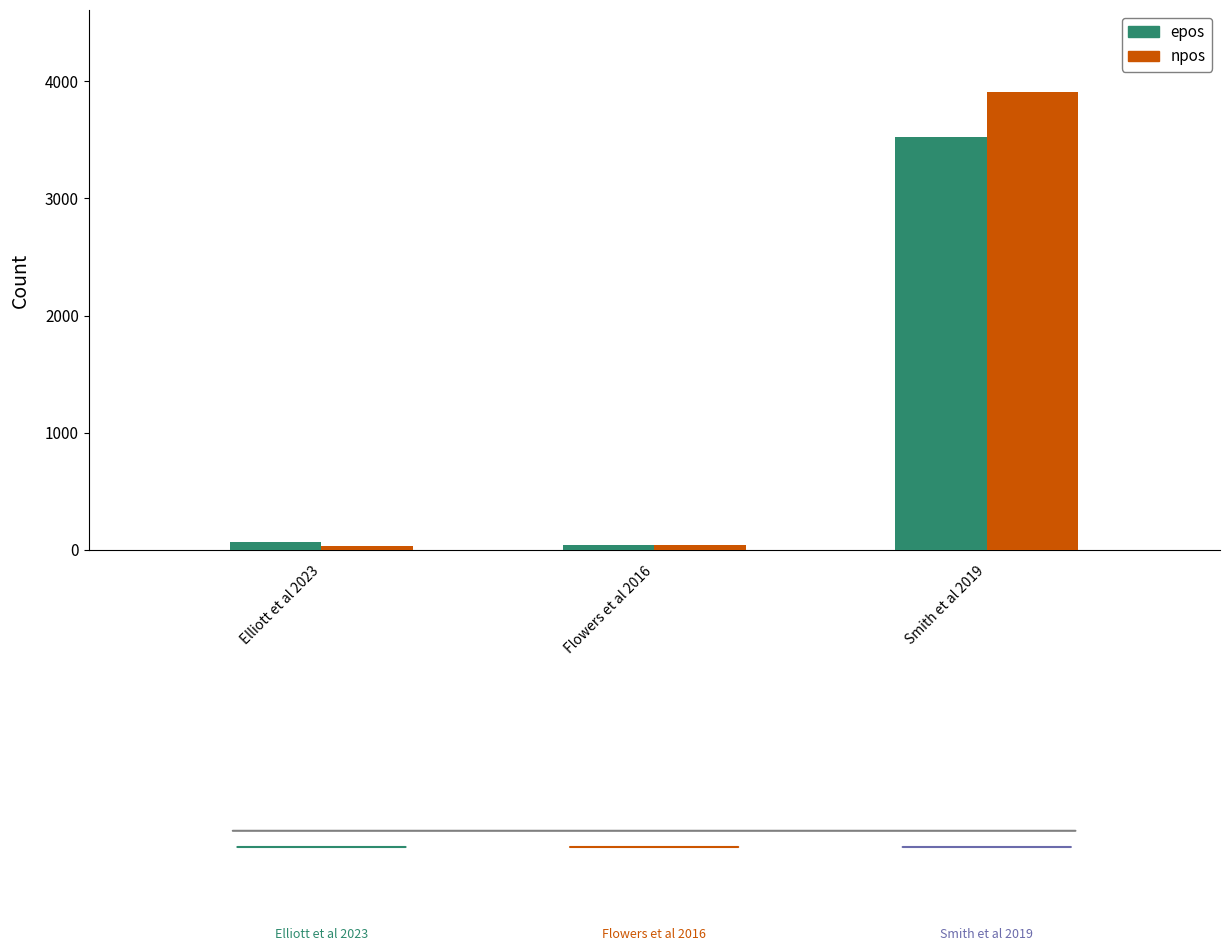

List the series in order of their overall mean, highest first.

npos, epos